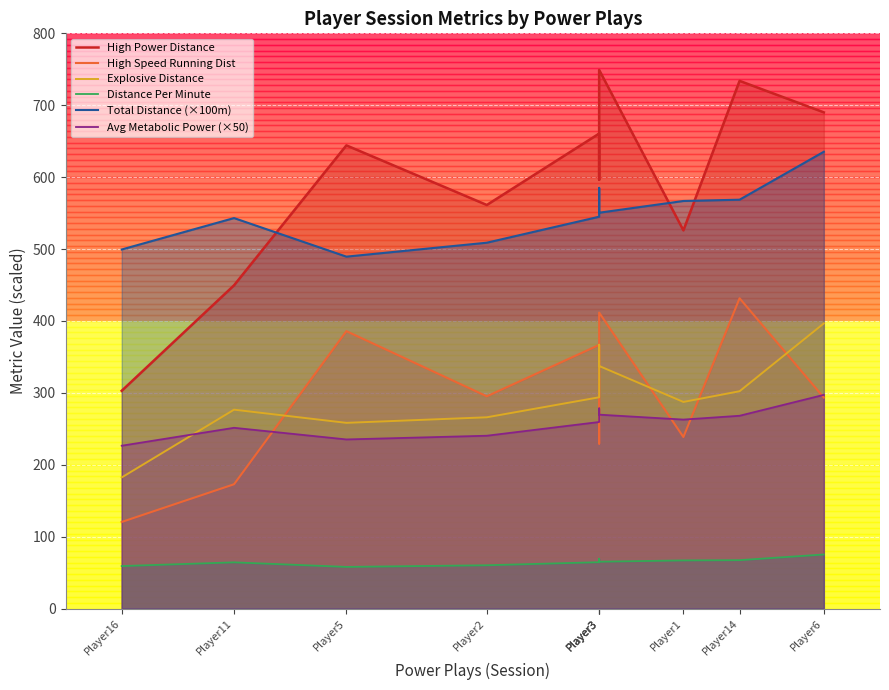

What are all the series names shown in the legend?

High Power Distance, High Speed Running Dist, Explosive Distance, Distance Per Minute, Total Distance (×100m), Avg Metabolic Power (×50)